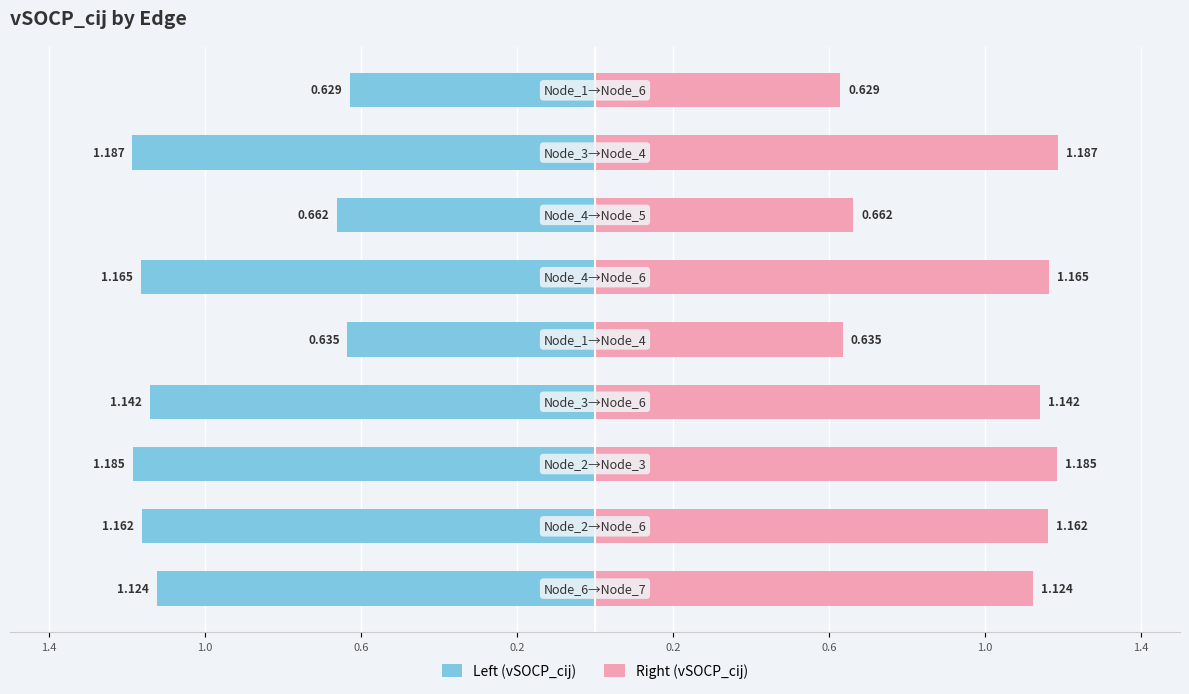

How many data points in Left (vSOCP_cij) are less than -1?

6